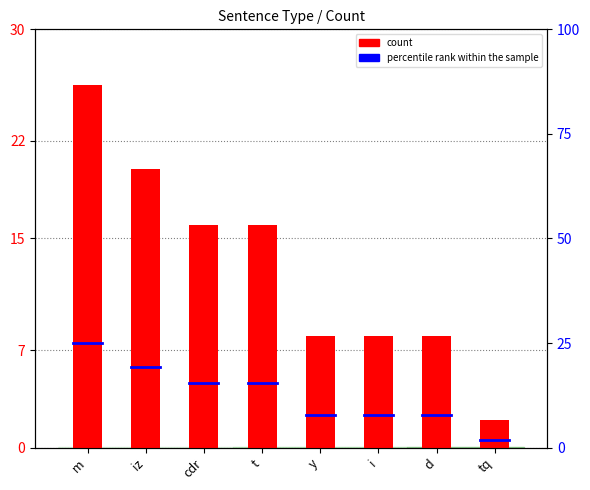

Which category has the highest value across all series?

m